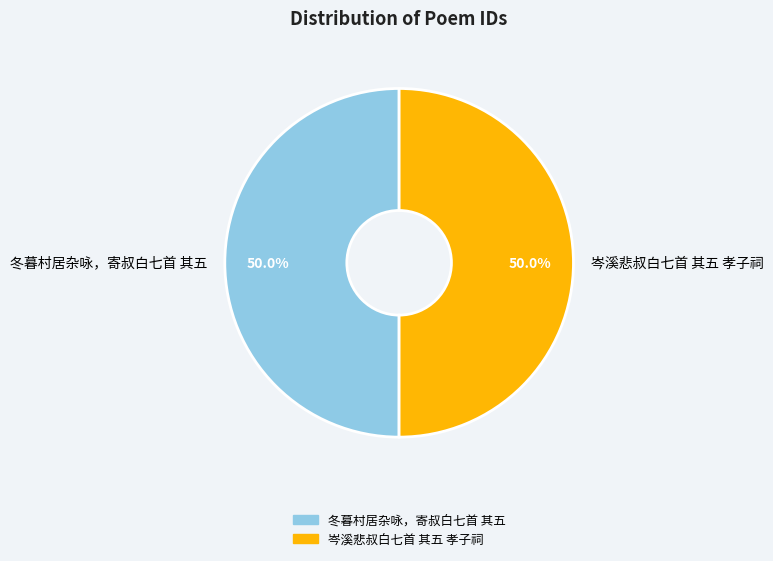

What is the ratio of the value at 冬暮村居杂咏，寄叔白七首 其五 to the value at 岑溪悲叔白七首 其五 孝子祠?

1.0